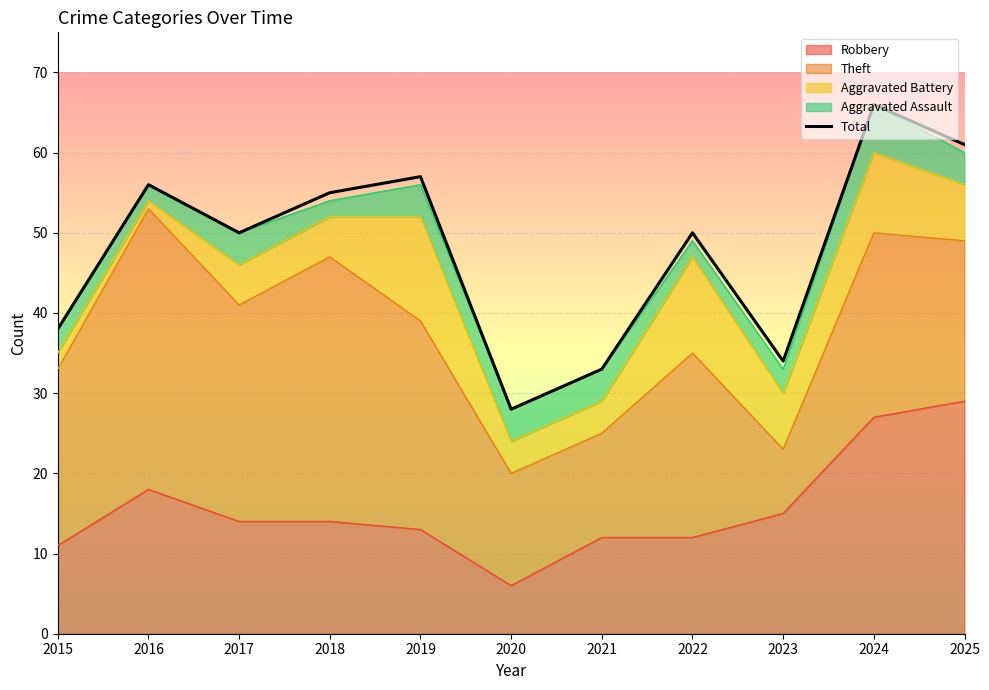

Rank the categories by value from highest to lowest.

2024, 2025, 2019, 2016, 2018, 2017, 2022, 2015, 2023, 2021, 2020